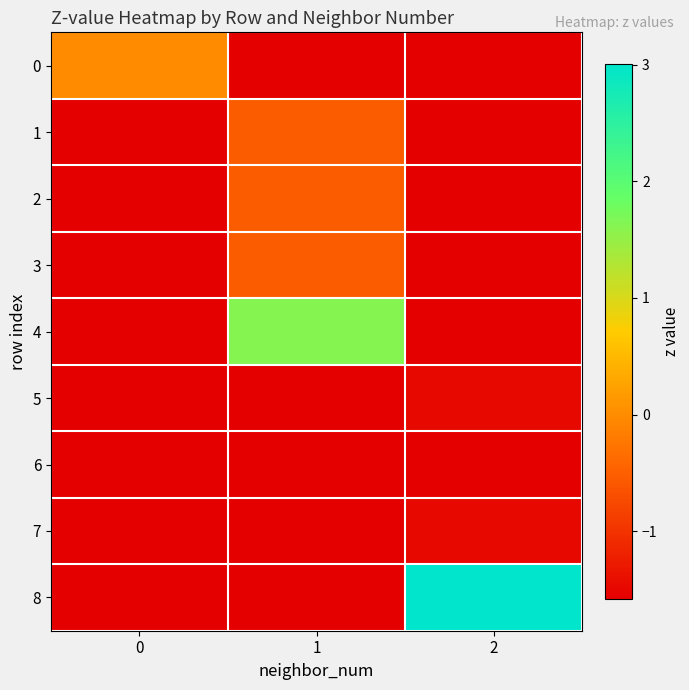

At which category does the chart reach its peak across all series?

2